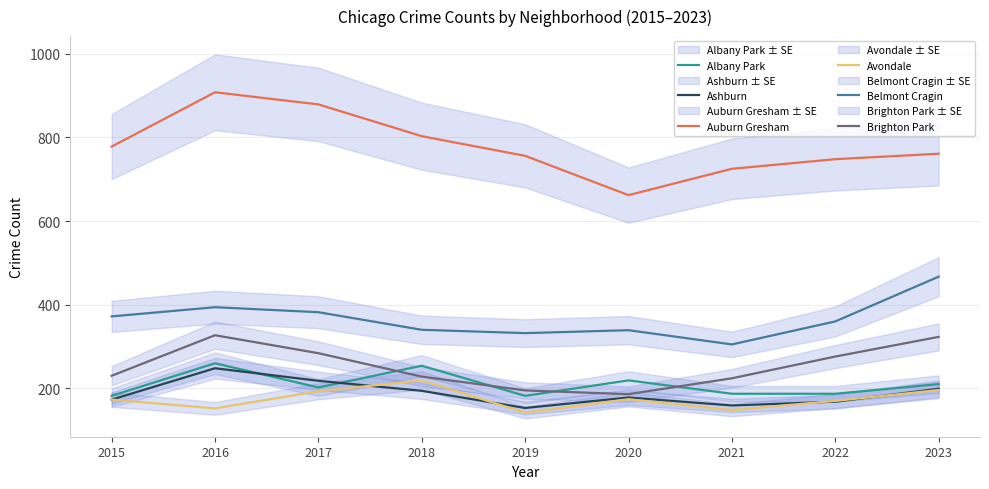

How many values in the Avondale series exceed 173?

4